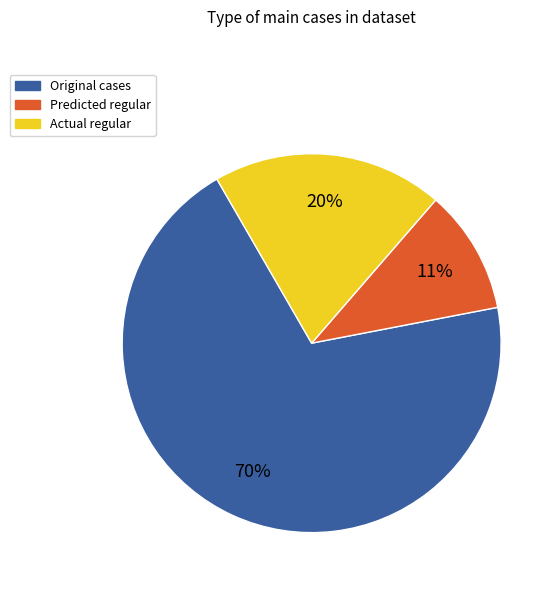

To the nearest percent, what is the average slice percentage?

33%